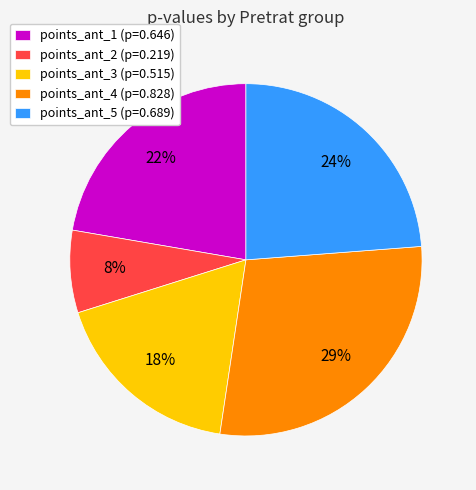

To the nearest percent, what percentage of the pie is points_ant_1 (p=0.646)?

22%